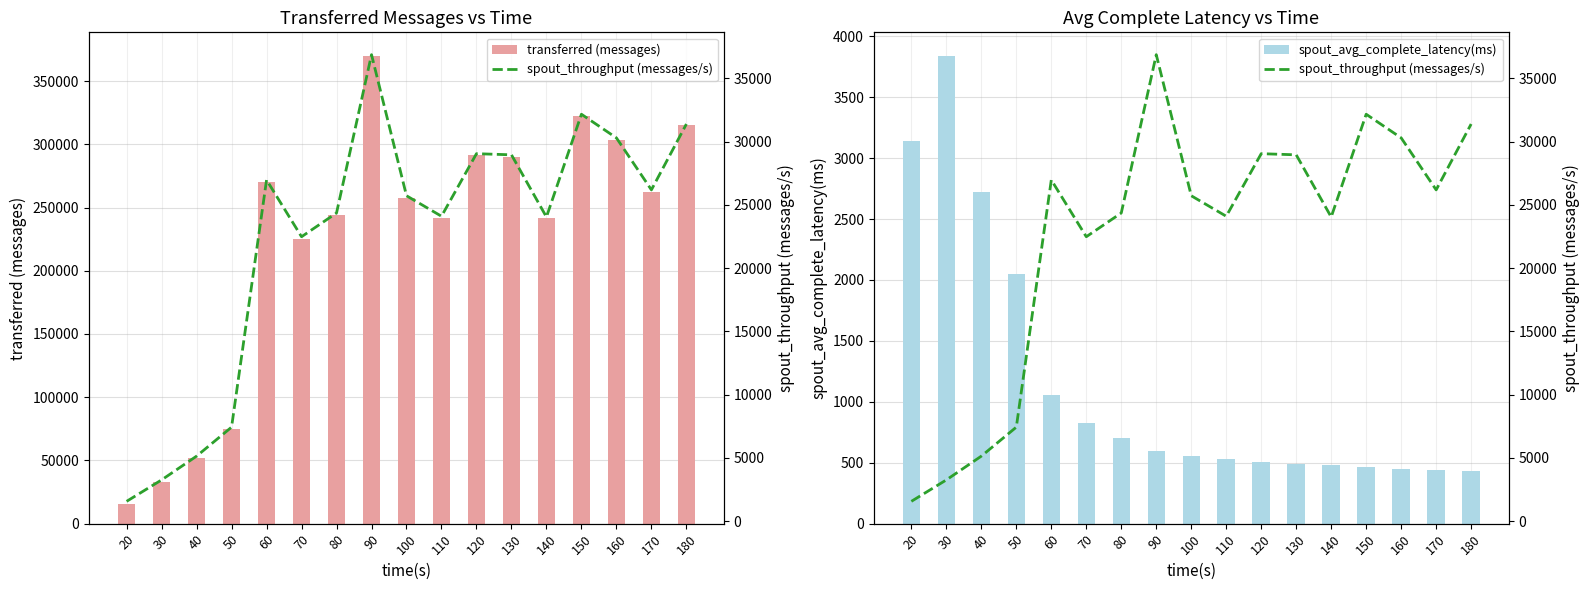

How many values in the spout_avg_complete_latency(ms) series are below 554?

8